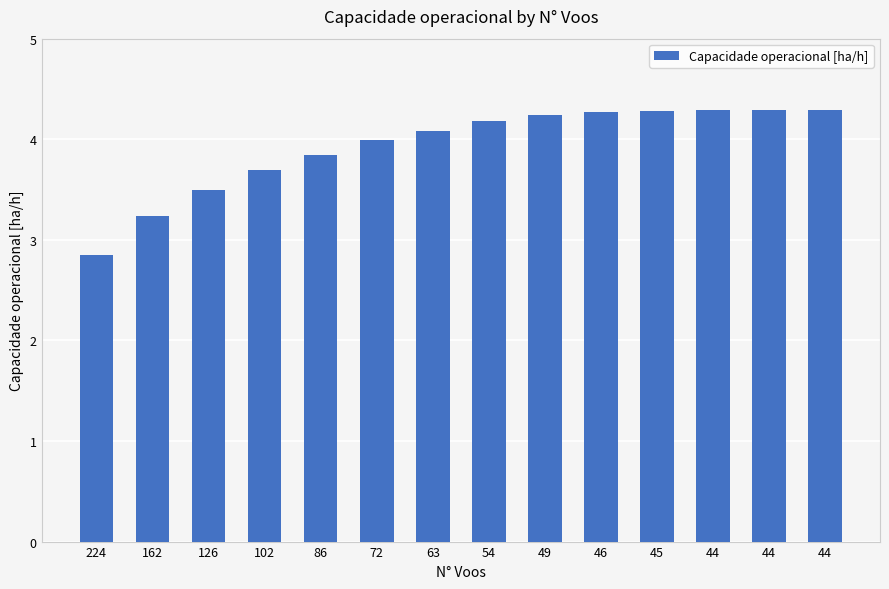

List the labels in order of value, smallest first.

224, 162, 126, 102, 86, 72, 63, 54, 49, 46, 45, 44, 44, 44